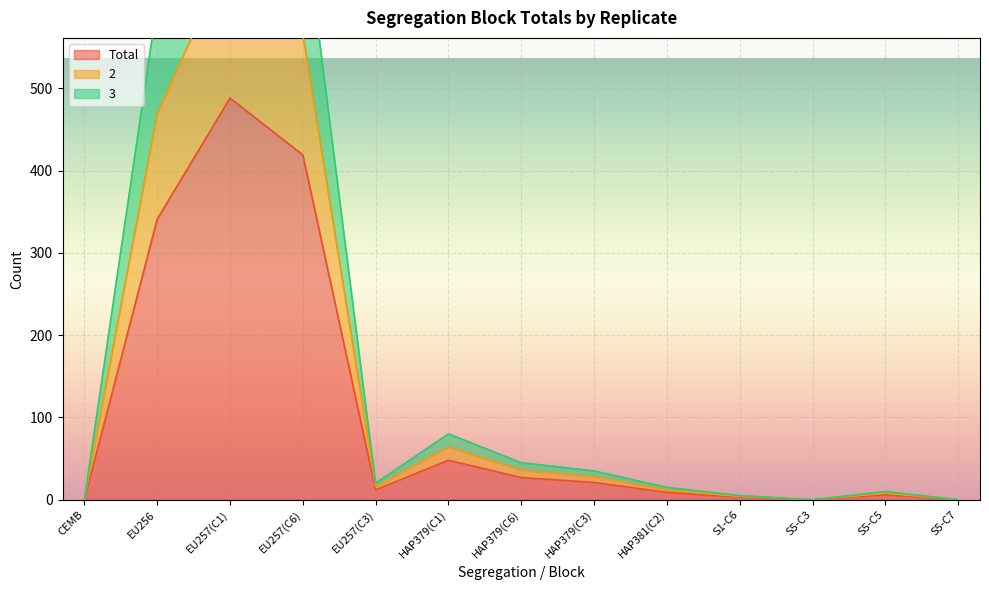

At which label does 2 first exceed 20?

EU256